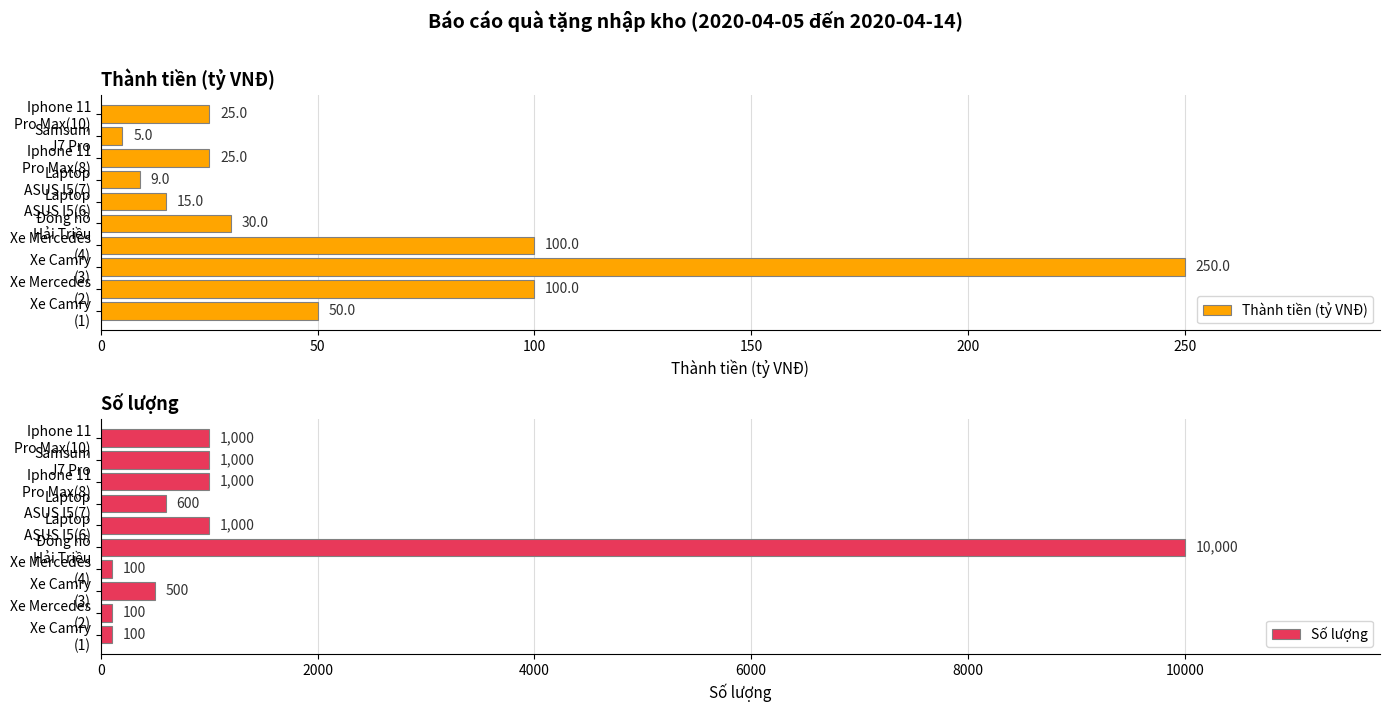

What is the maximum value for Số lượng?

10000